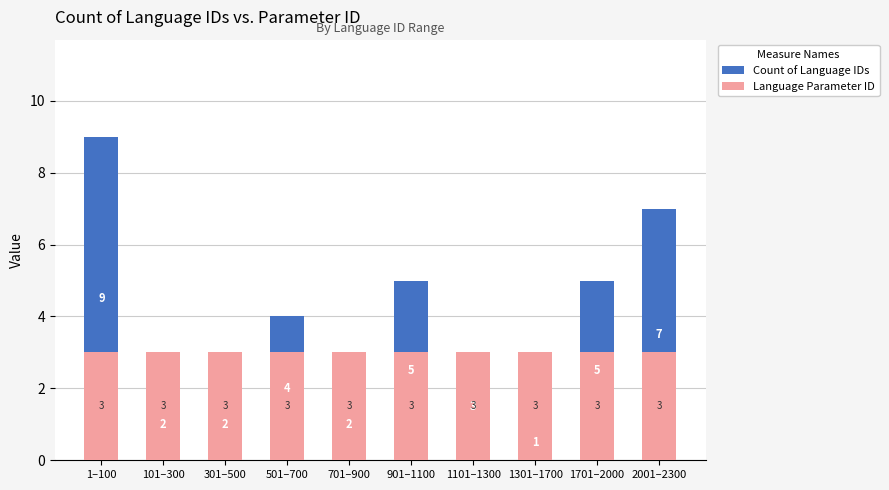

At which category does the chart reach its peak across all series?

1–100